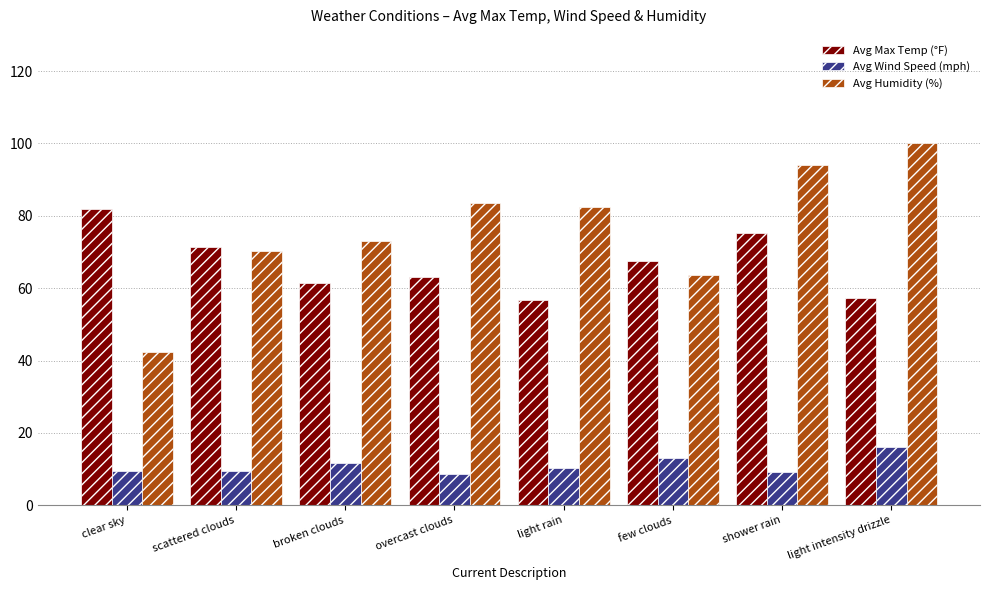

Which series changed the most between clear sky and shower rain?

Avg Humidity (%)